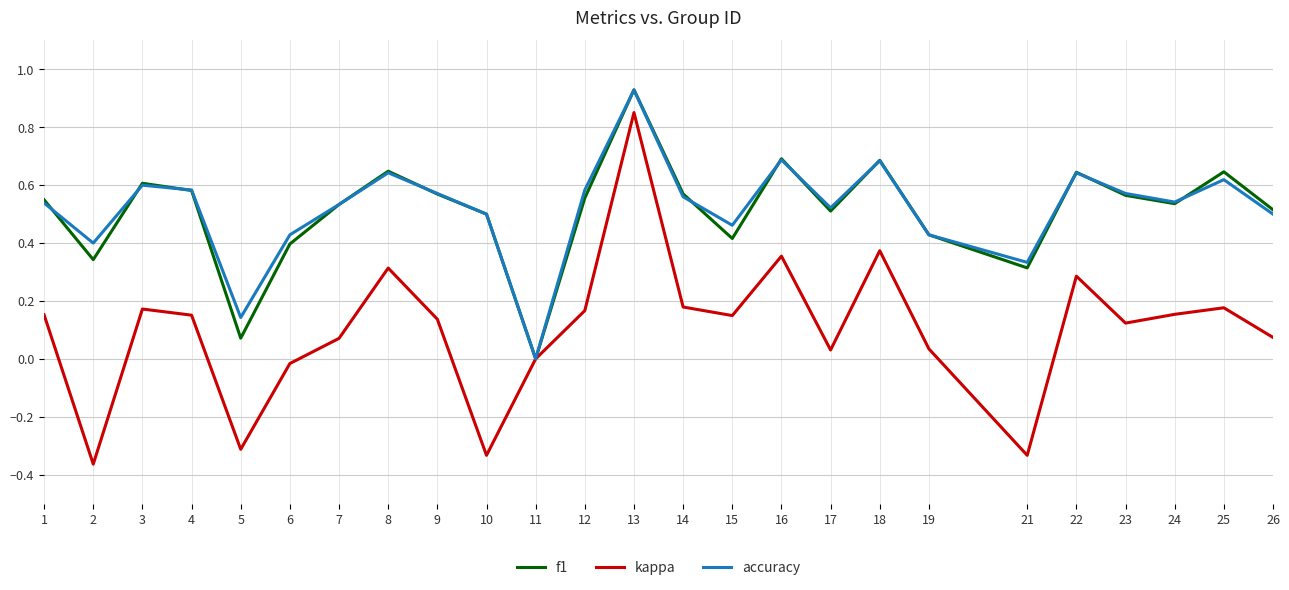

What is the total value across all series at 4?

1.3